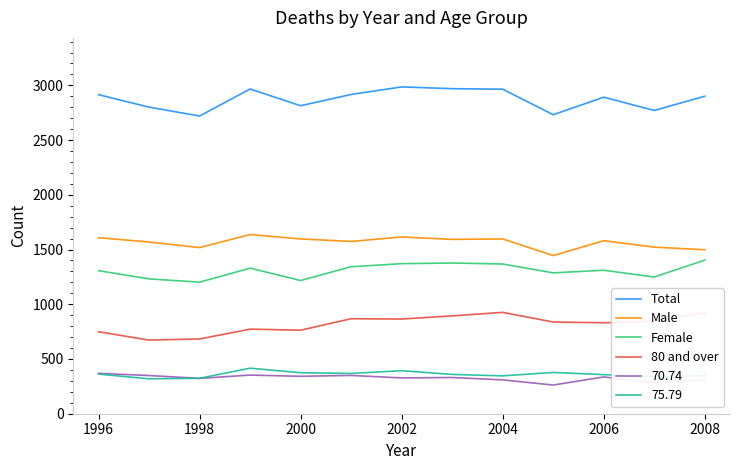

What is the maximum value shown in the chart?

2986